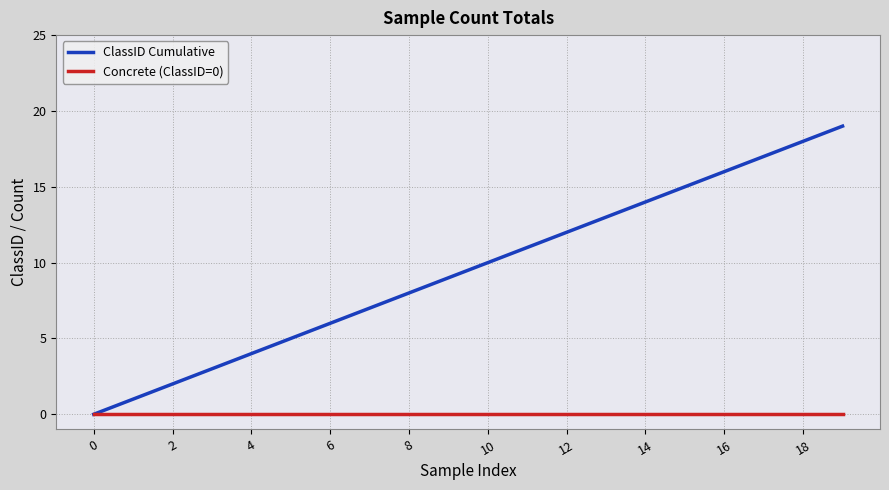

Which series has the widest spread of values?

ClassID Cumulative